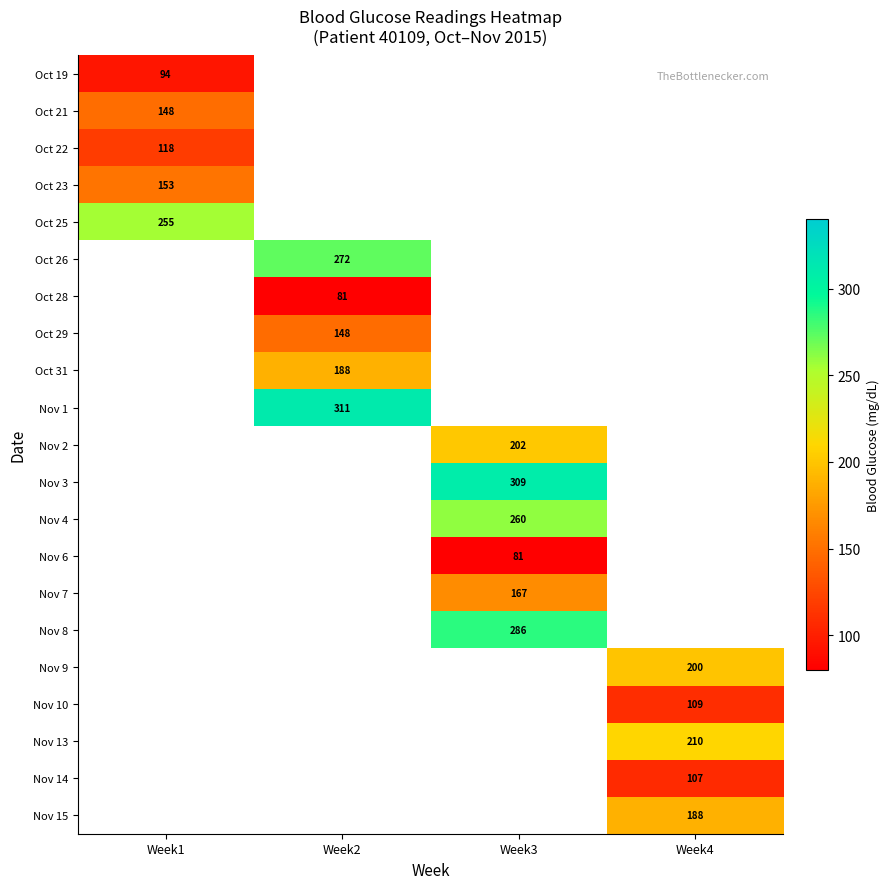

True or false: Oct 22 has a value of 27.5 at Week1.

False